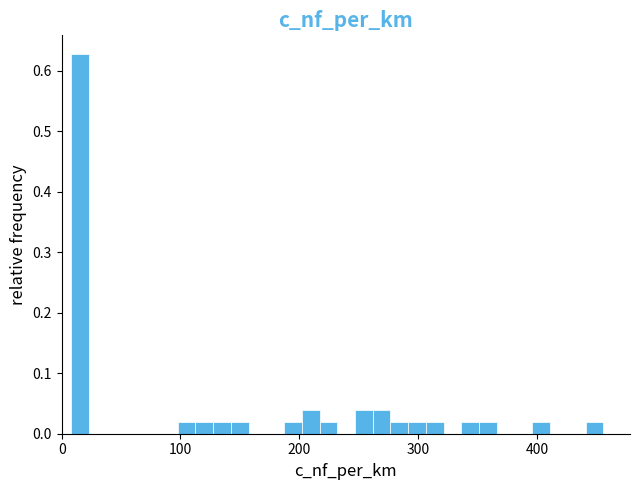

Read against the x-axis, roughly where is the centre of the tallest bar?

20